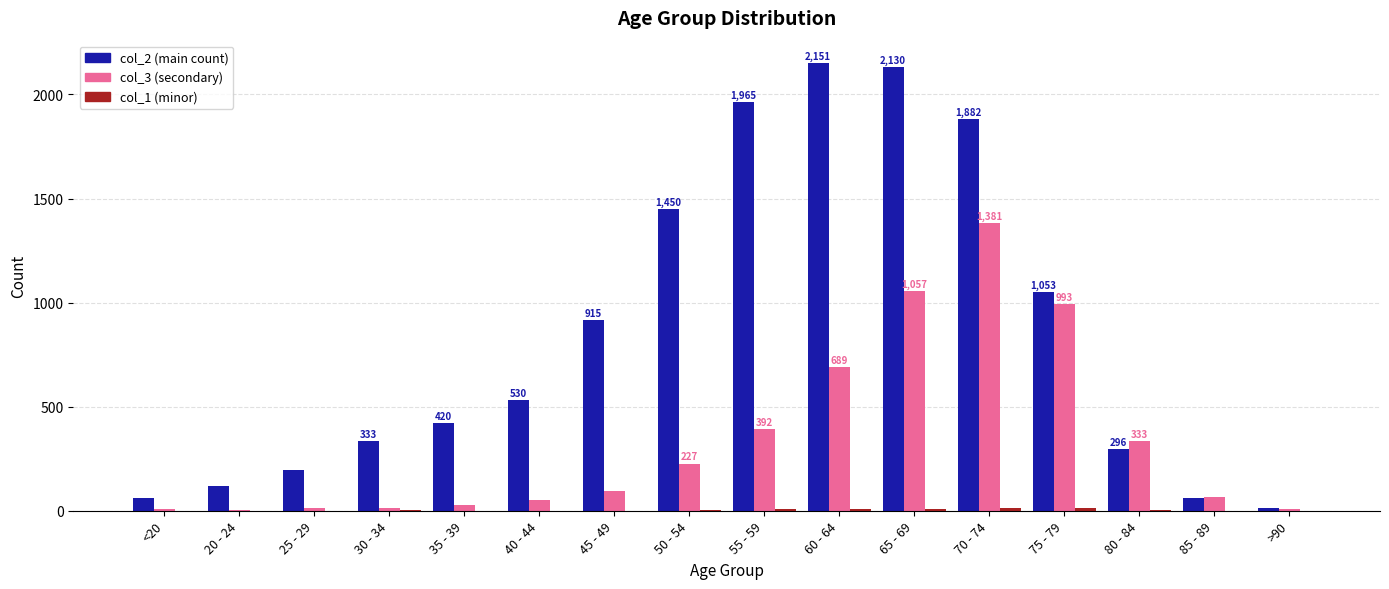

What is the greatest value displayed?

2151